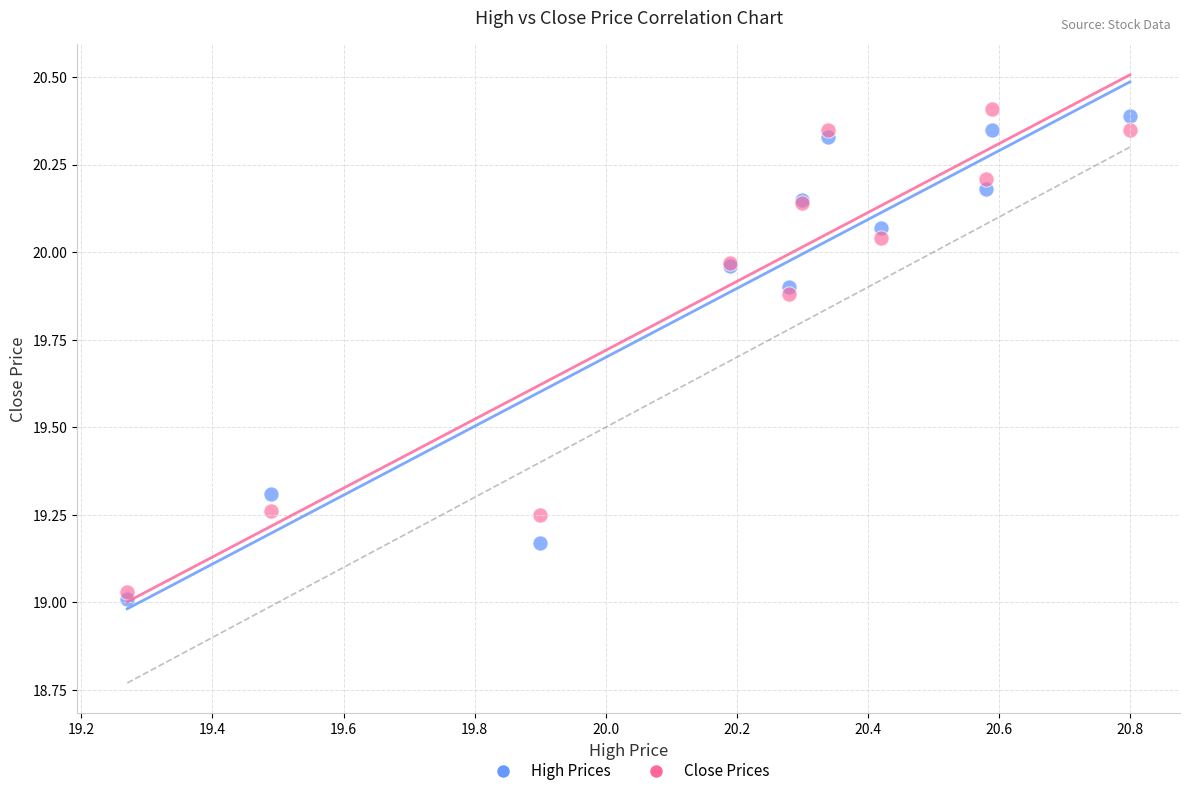

What is the X range (max minus min) for the scatter plot?

1.5